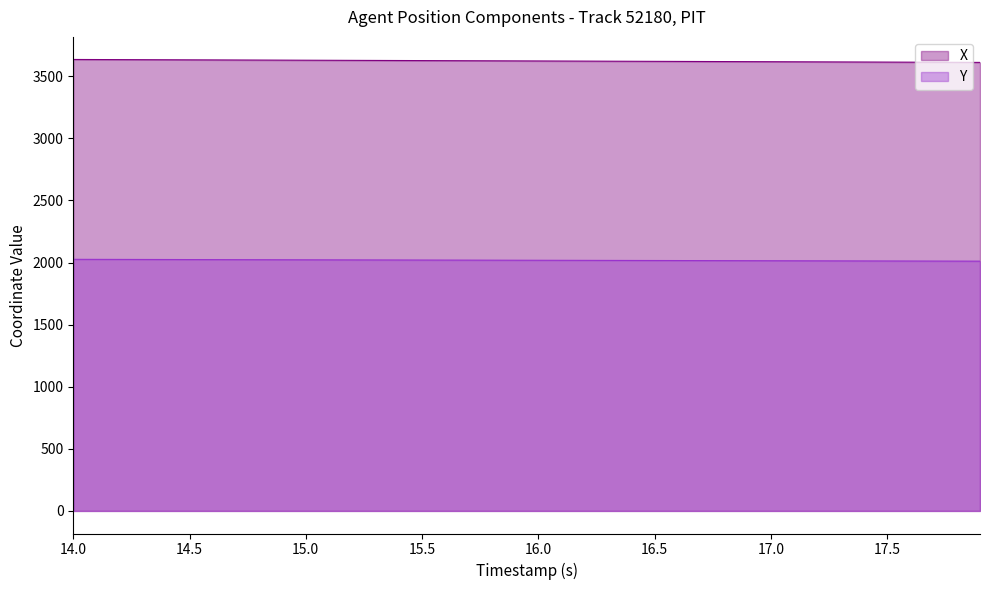

What are all the series names shown in the legend?

X, Y